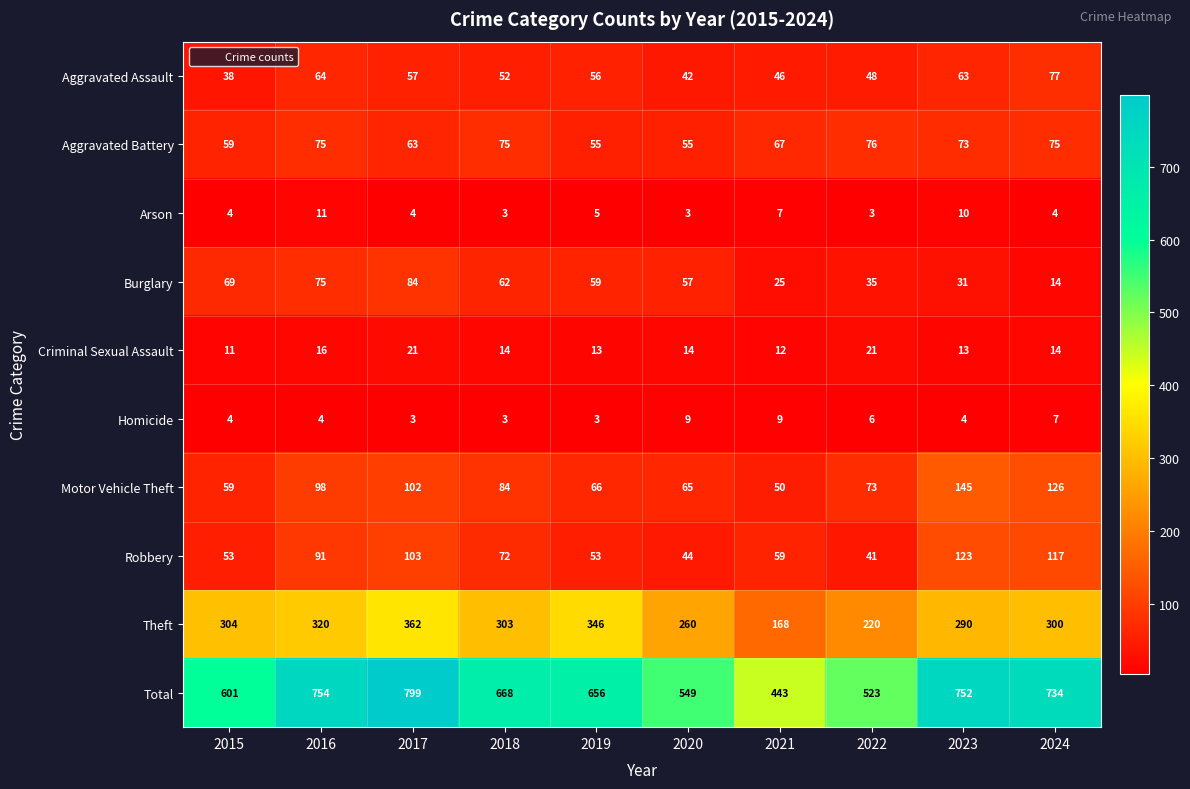

Where does the Burglary series first go above 59?

2015